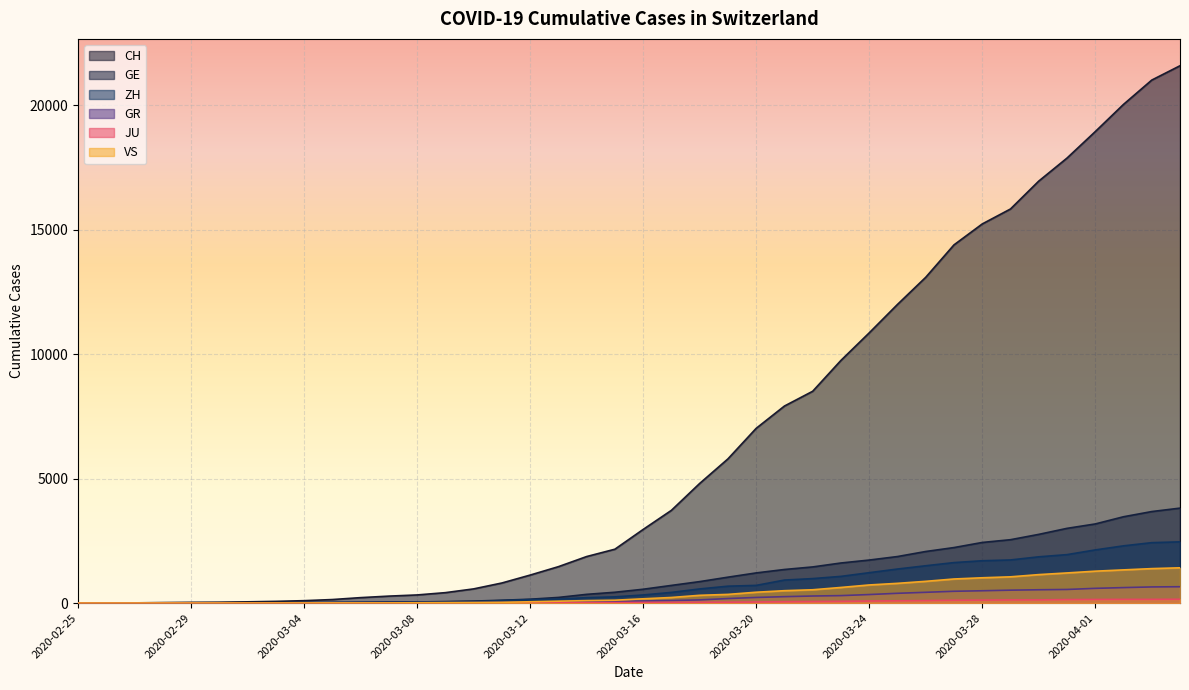

Which category has the lowest value in the GE series?

2020-02-25